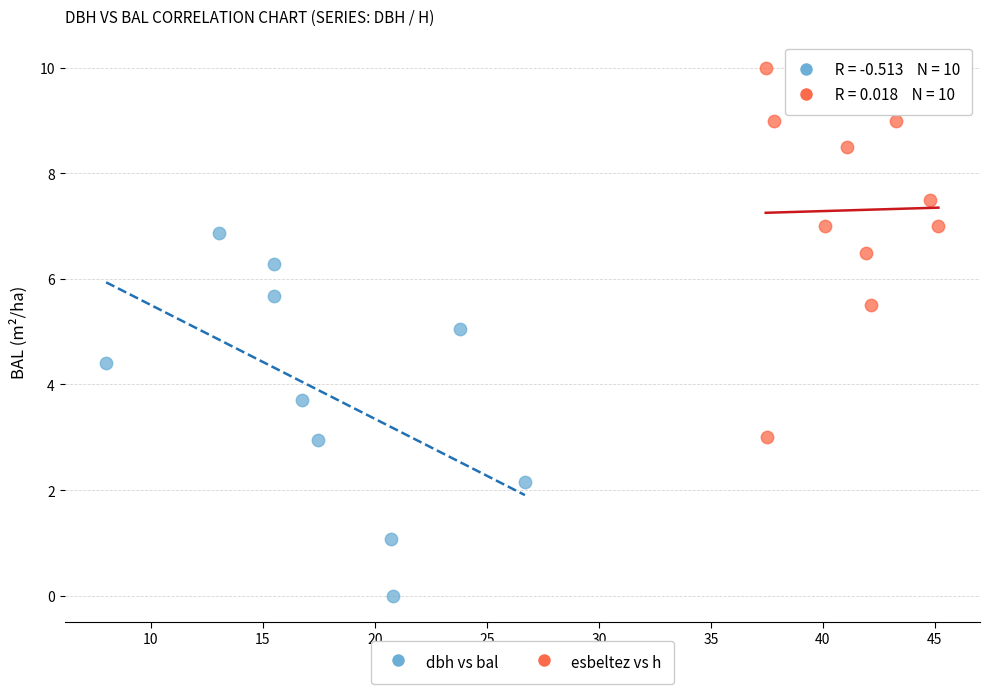

Which series reaches the maximum Y coordinate?

esbeltez vs h